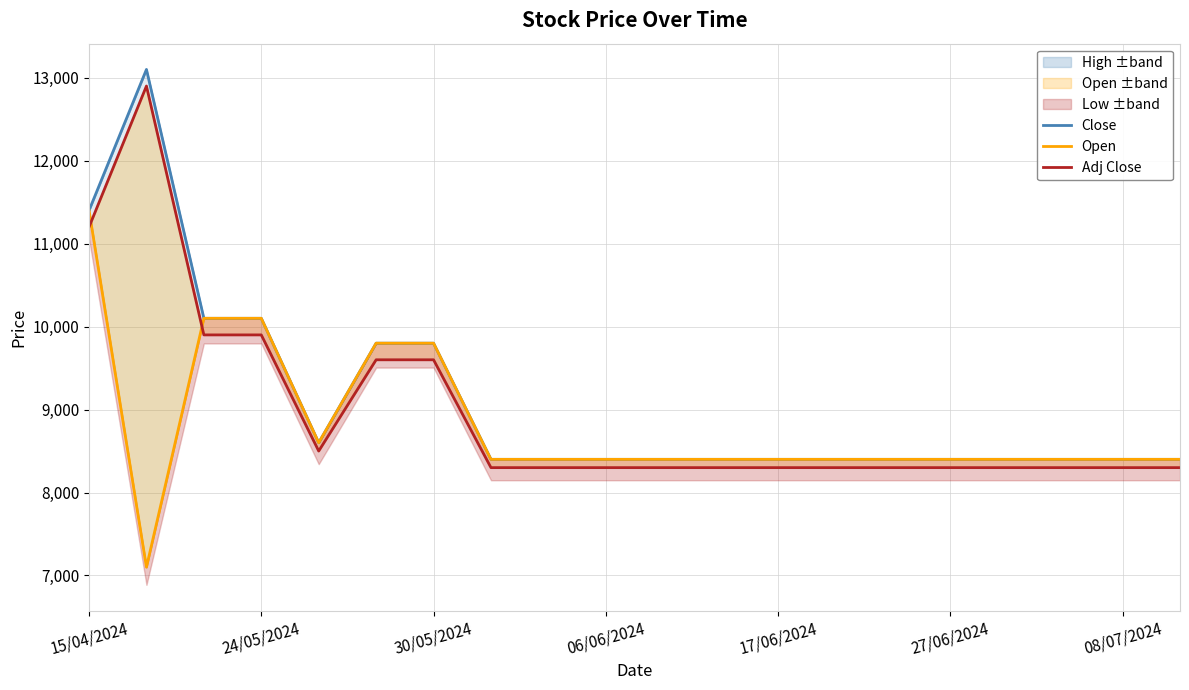

What is the sum of the Open values at 19 and 30/05/2024?

18500